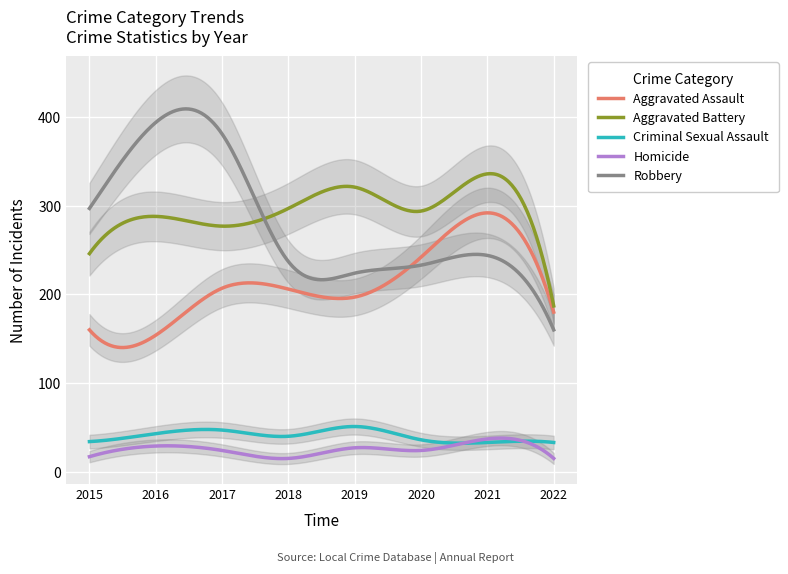

Reading left to right, transcribe all the data shown in this chart.

Aggravated Assault: 160	154	207	206	197	242	292	180
Aggravated Battery: 246	288	277	297	321	294	336	187
Criminal Sexual Assault: 34	43	47	40	51	36	33	33
Homicide: 17	29	24	15	27	24	37	15
Robbery: 297	394	381	237	224	233	244	160